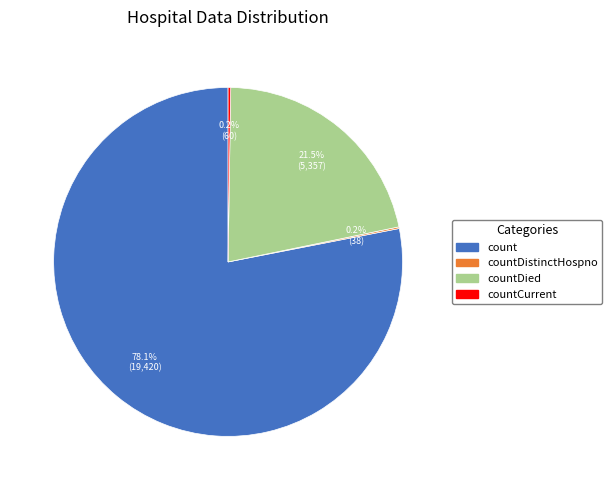

What portion of the pie excludes count?

21.9%